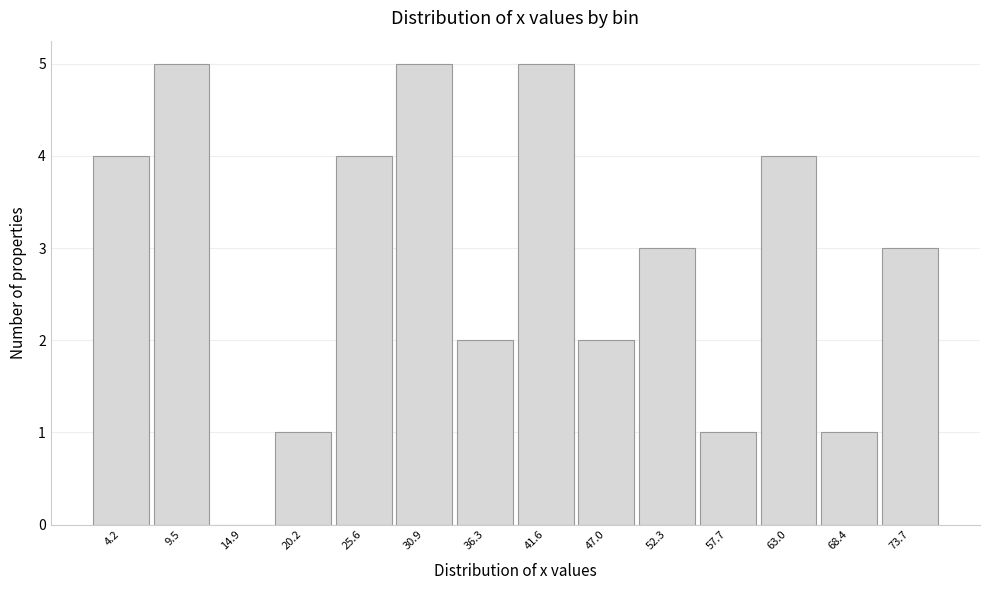

Reading right to left, list all the values displayed in this chart.

73.7=3	68.4=1	63.0=4	57.7=1	52.3=3	47.0=2	41.6=5	36.3=2	30.9=5	25.6=4	20.2=1	14.9=0	9.5=5	4.2=4